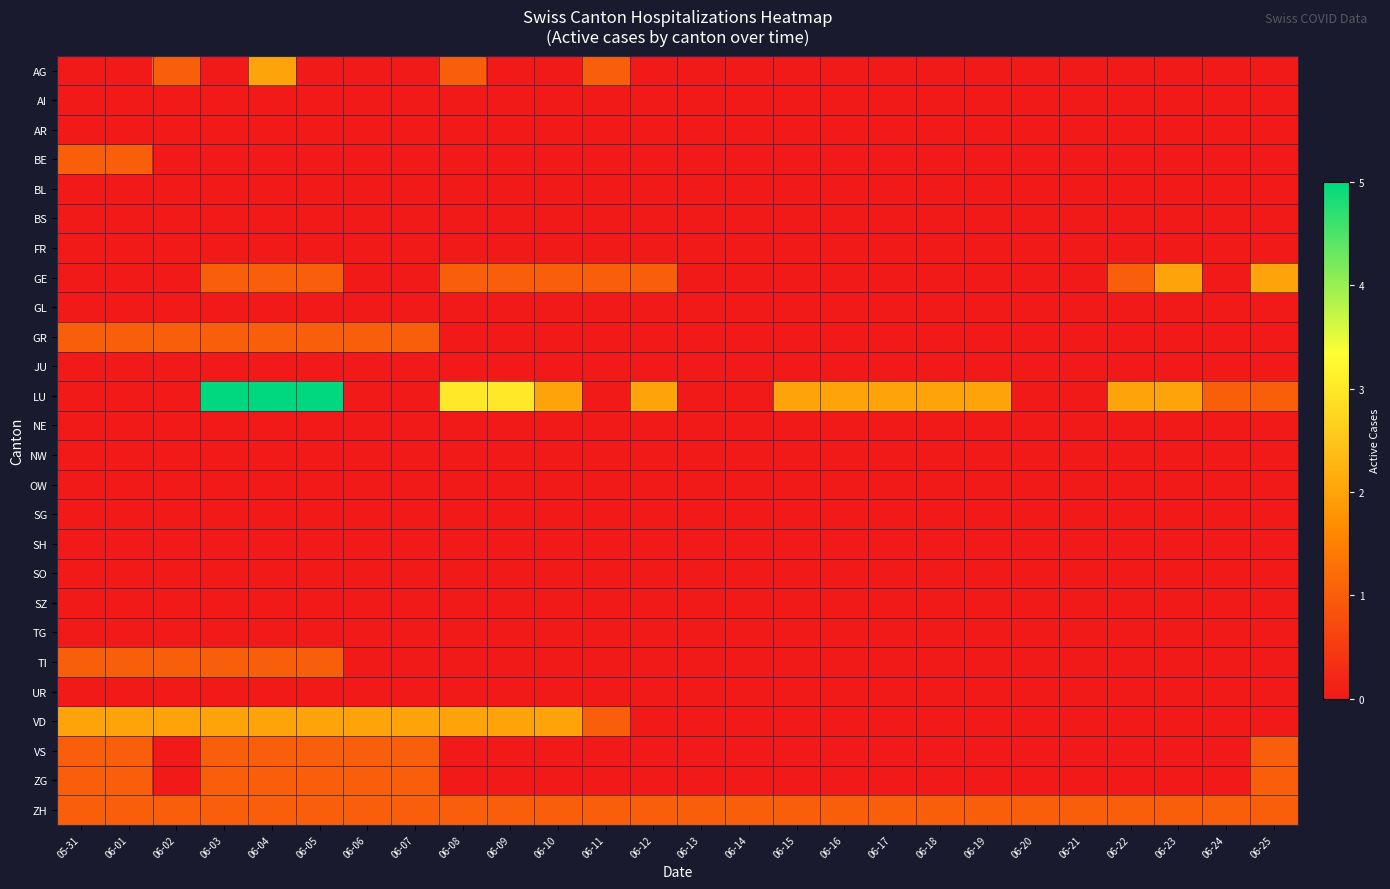

Between 06-01 and 06-08, which is larger?

06-08